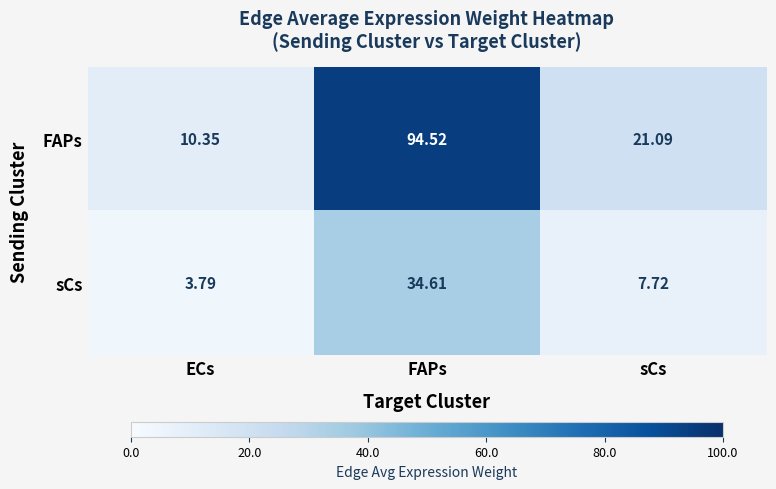

Which category has the highest value in the sCs series?

FAPs